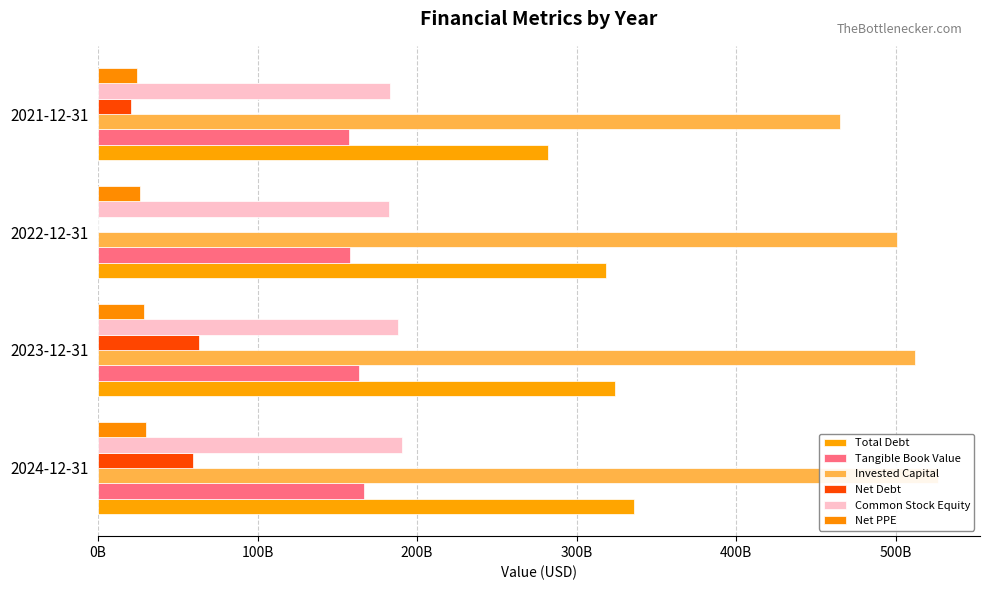

How many Invested Capital values are between 500896000000 and 526553000000?

3